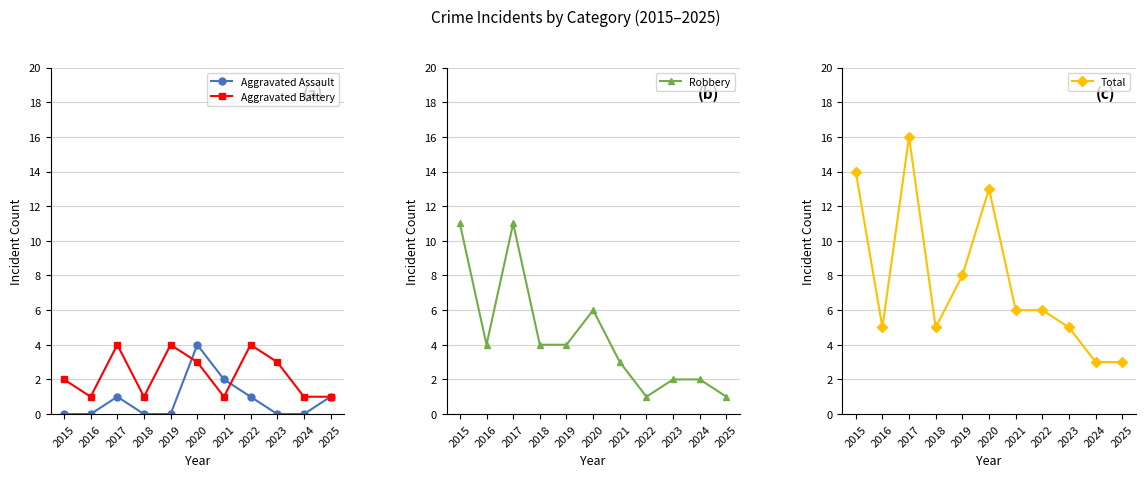

List the series in order of their peak value, highest first.

Total, Robbery, Aggravated Assault, Aggravated Battery